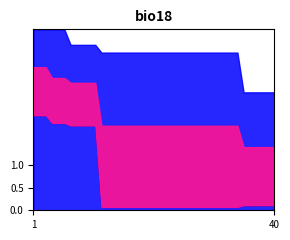

How many distinct data groups are displayed?

3